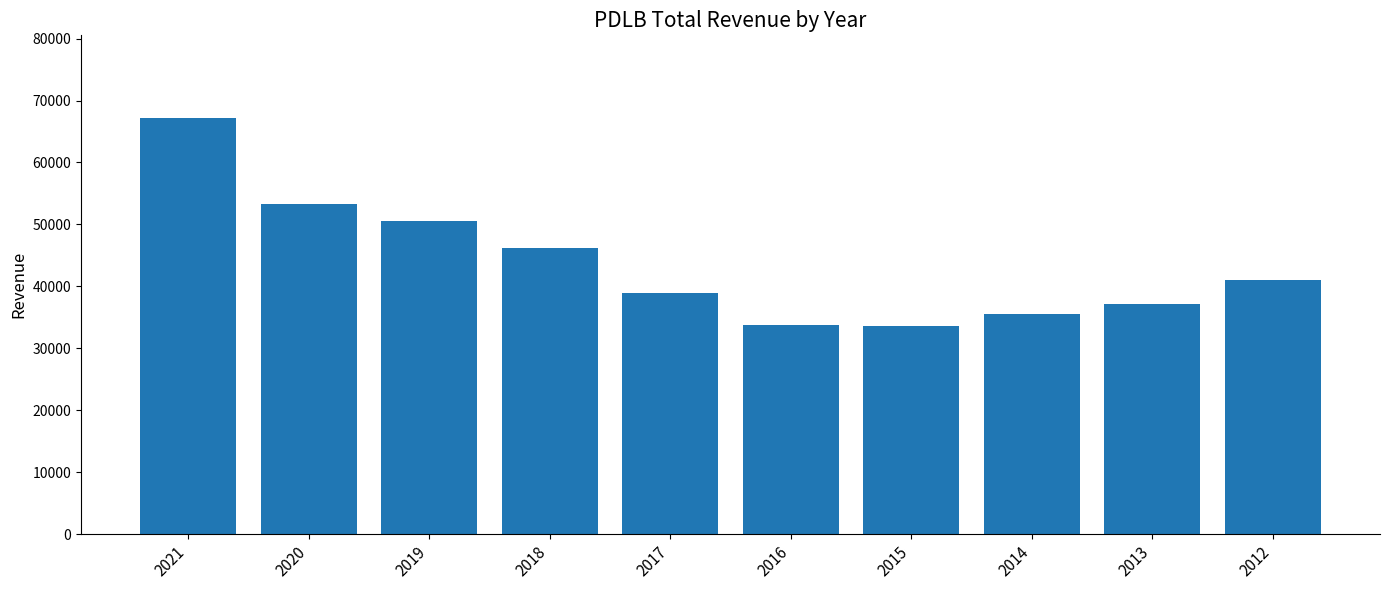

What is the value of the 6th bar from the left?

33700